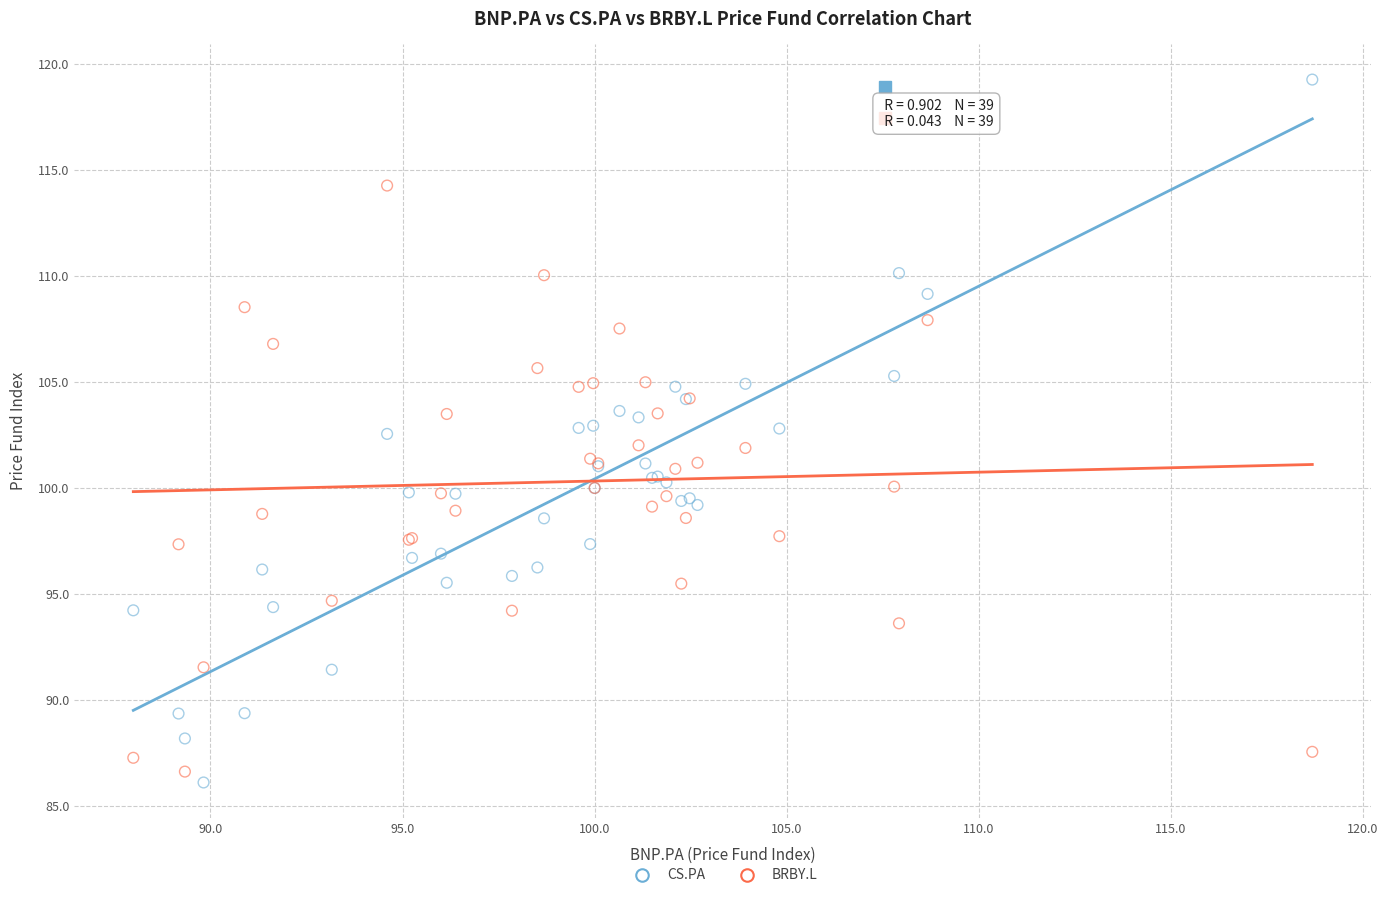

Which series has the widest spread of Y values?

CS.PA